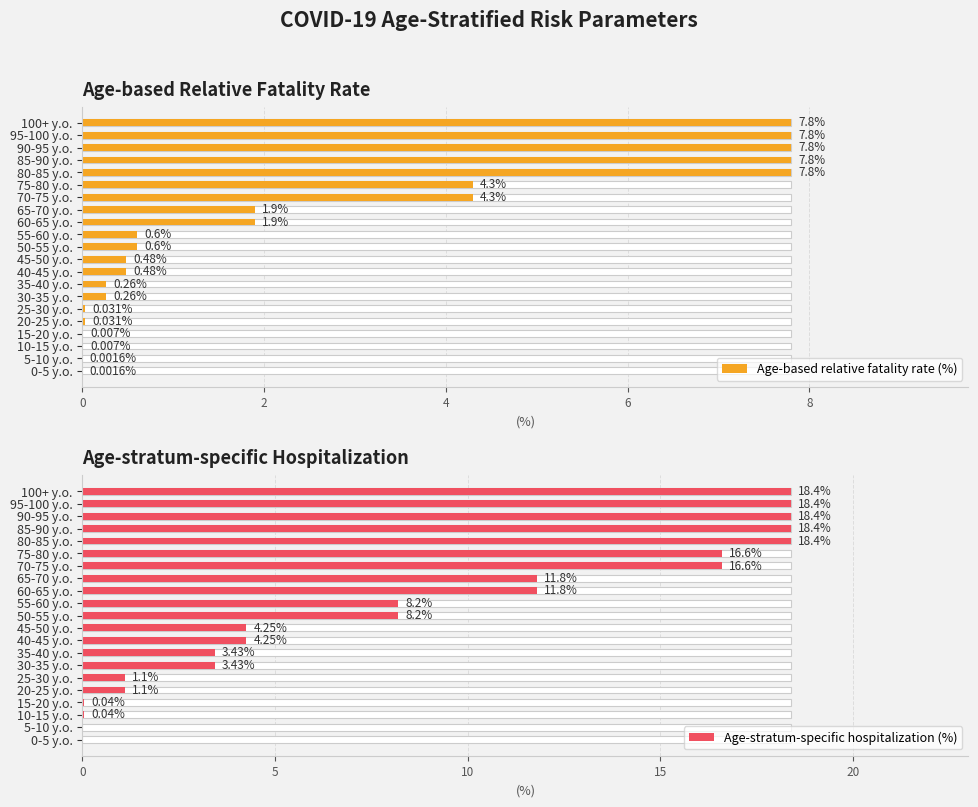

Between 70-75 y.o. and 85-90 y.o., which is larger?

85-90 y.o.